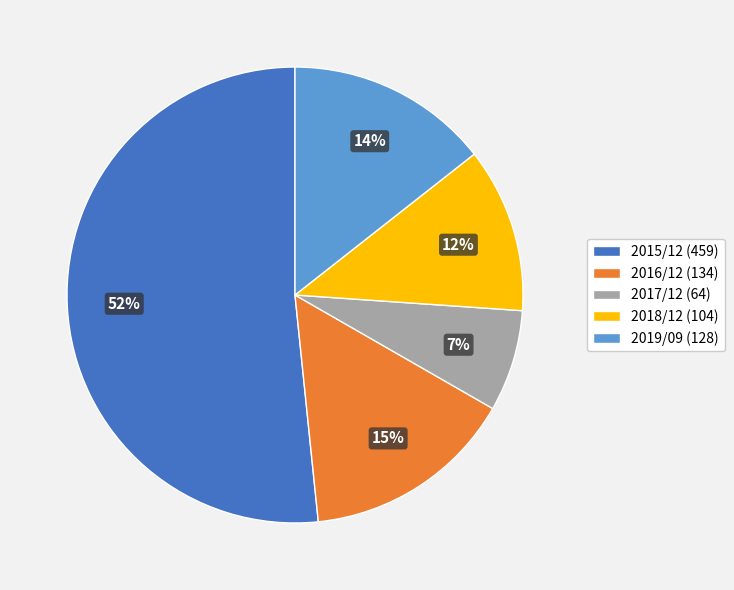

What is the smallest slice in the pie chart?

2017/12